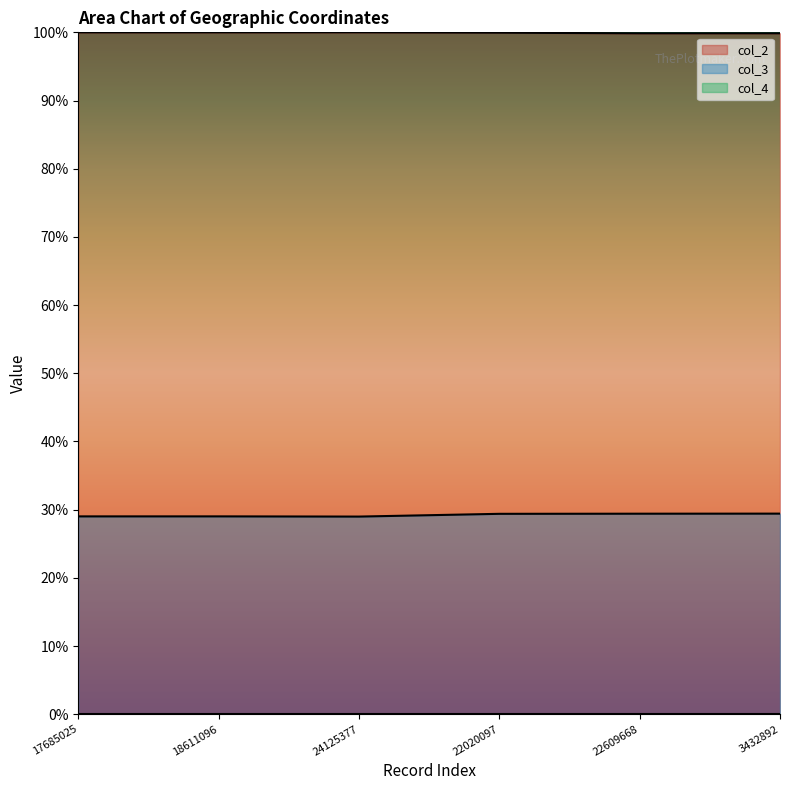

Does the chart have visible grid lines?

No